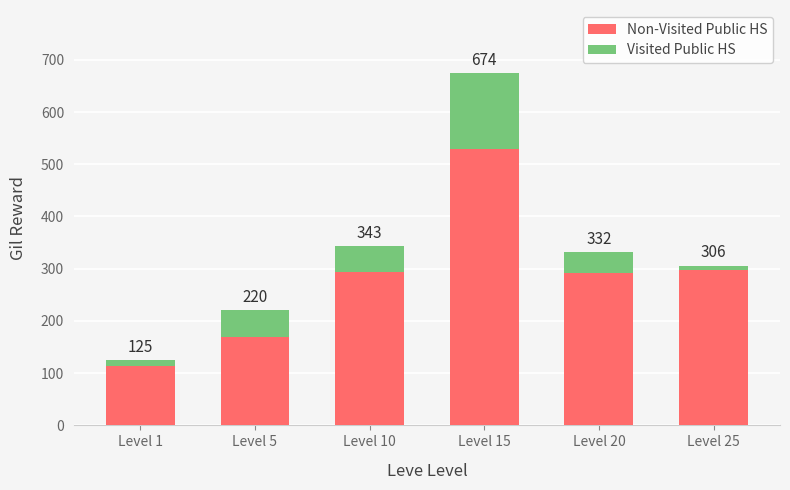

Which series has the widest spread of values?

Non-Visited Public HS